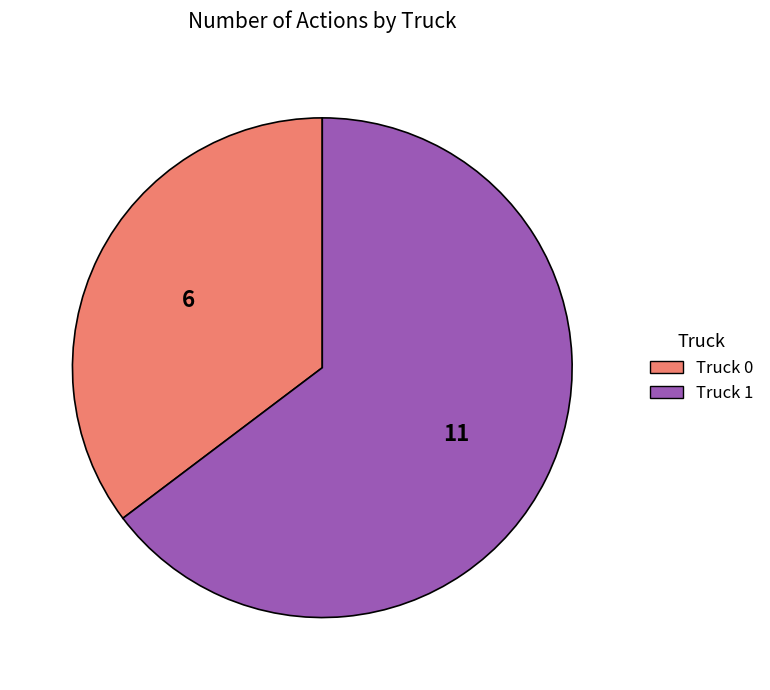

Count the number of slices in the pie.

2